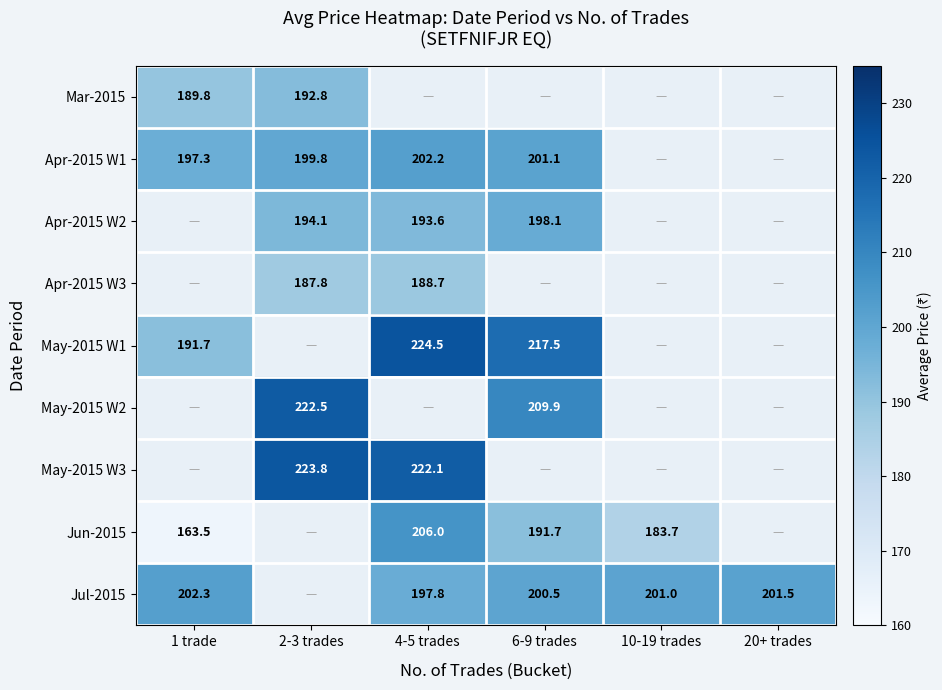

True or false: Apr-2015 W1 has a value of 202.2 at 4-5 trades.

True